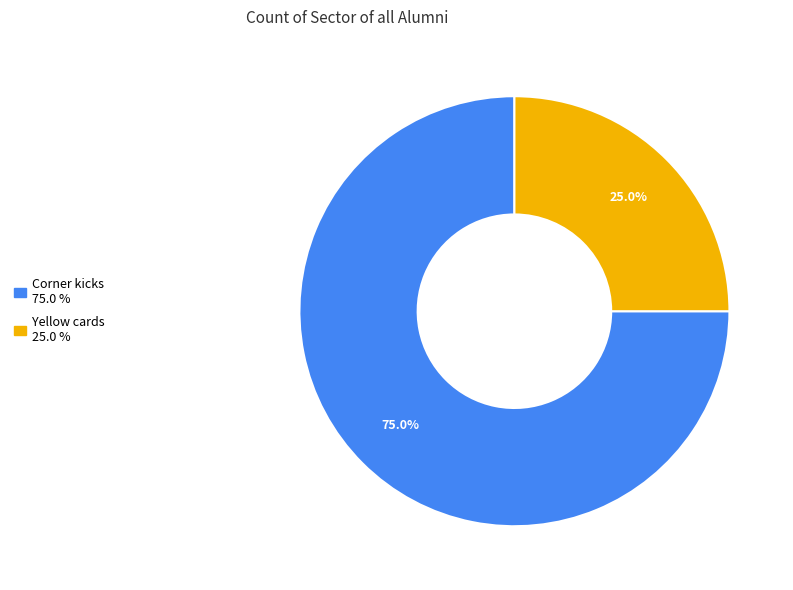

Rank the categories by value from highest to lowest.

Corner kicks, Yellow cards